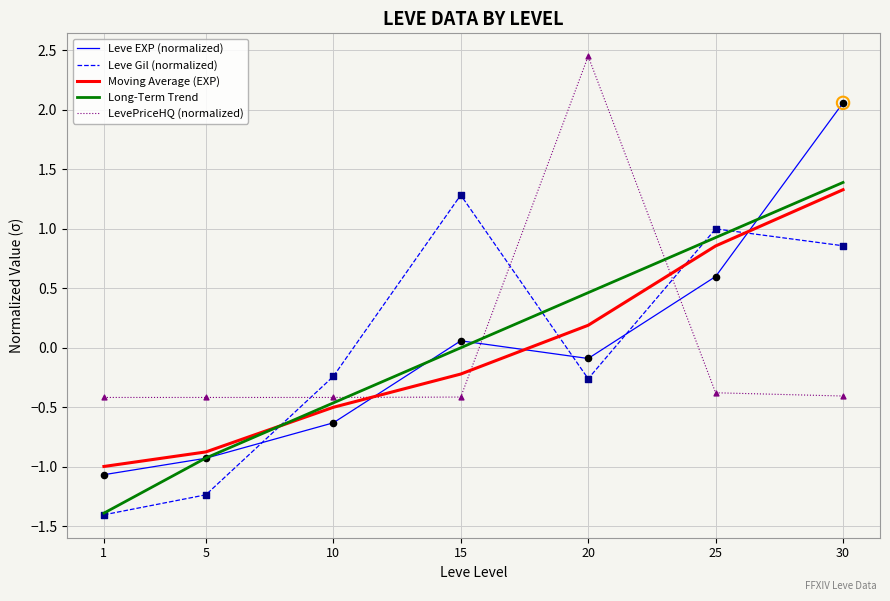

At which category is the sum across all series the highest?

30